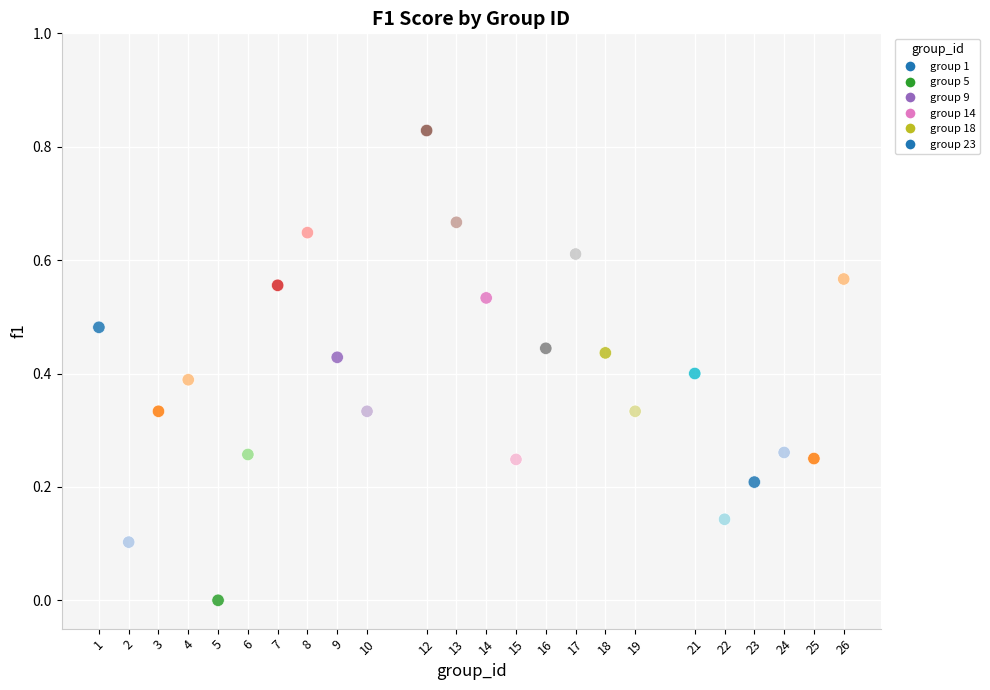

What is the range of X values (max minus min)?

25.0